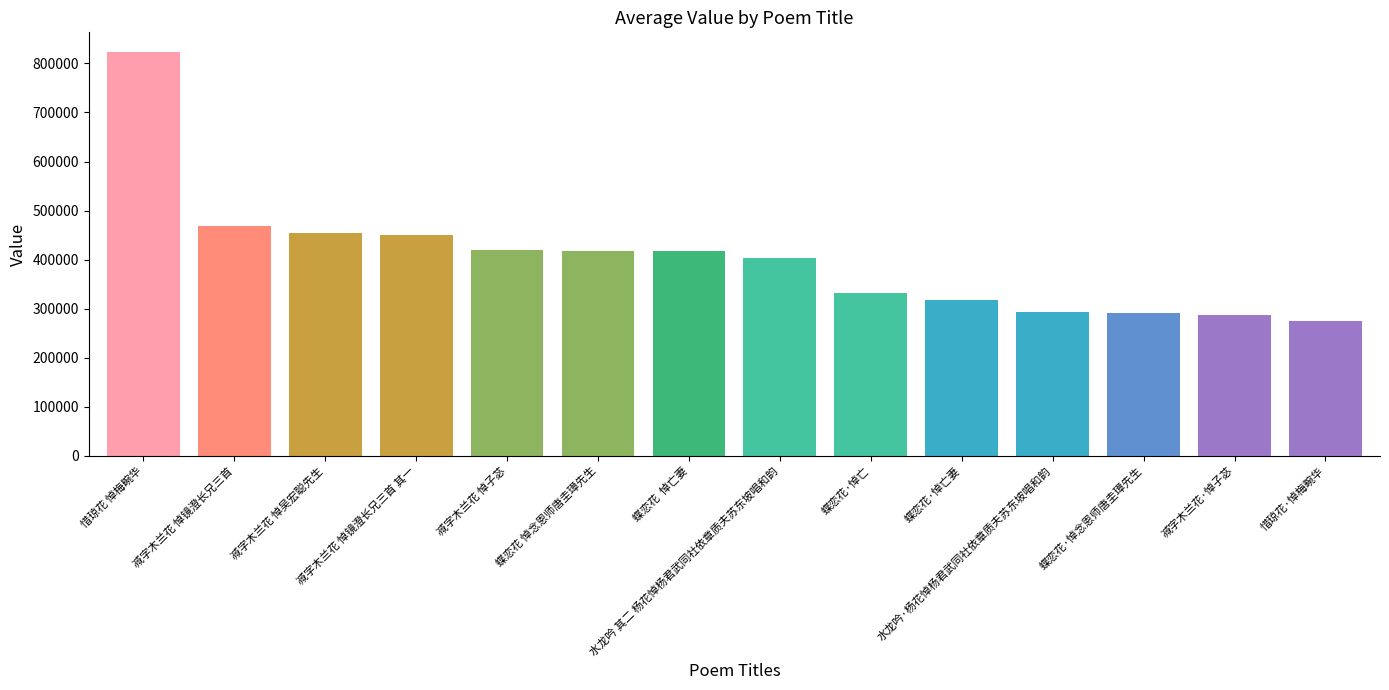

Which category has the lowest value across all series?

惜琼花·悼梅畹华